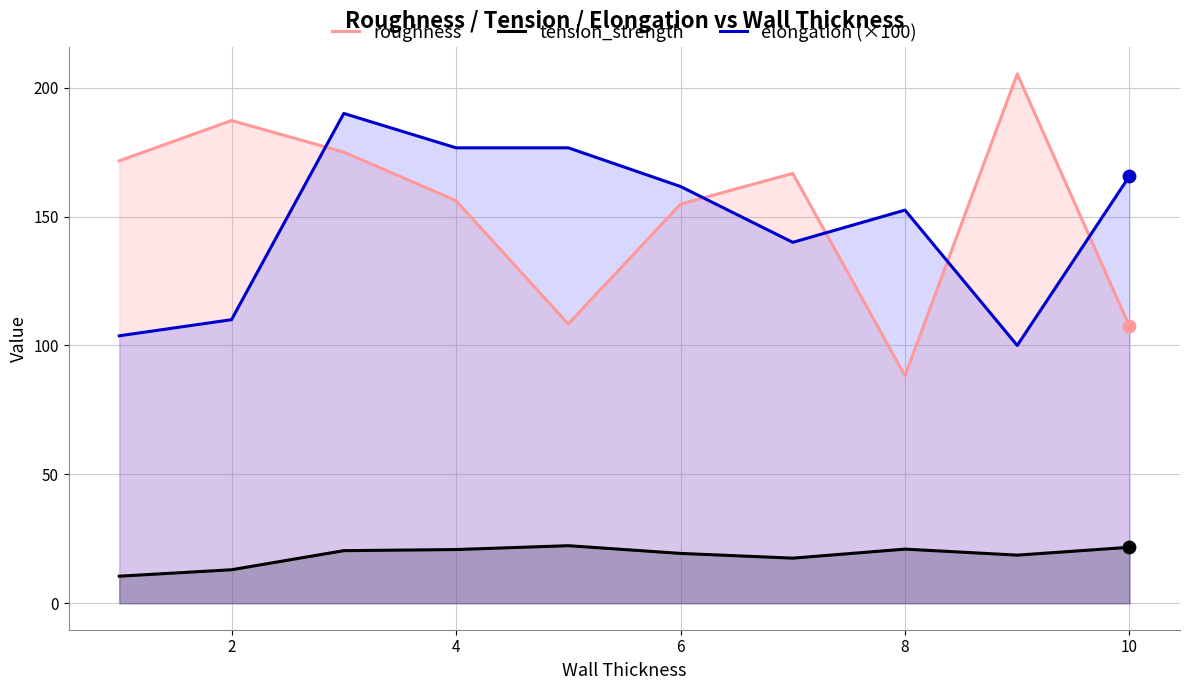

What is the total value across all series at 10?

294.9